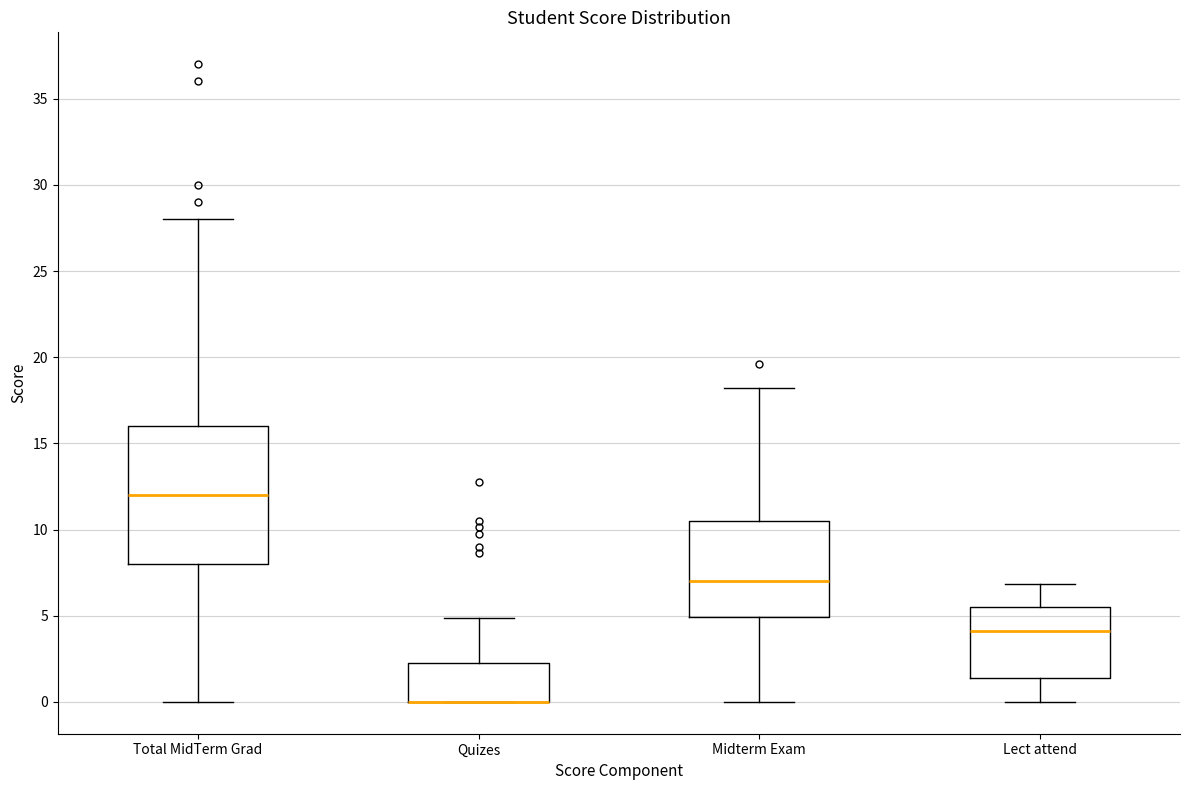

Which box is the tallest, from its lower edge to its upper edge?

Total MidTerm Grad